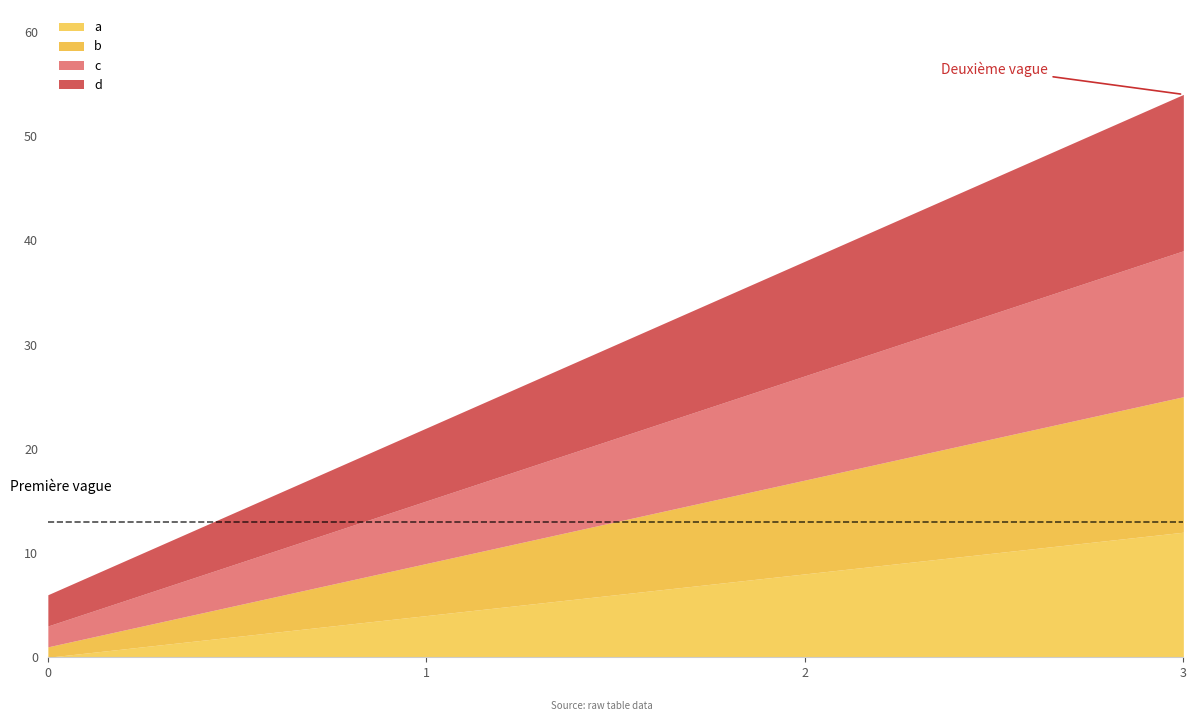

Rank the series at 1 from highest to lowest value.

d, c, b, a